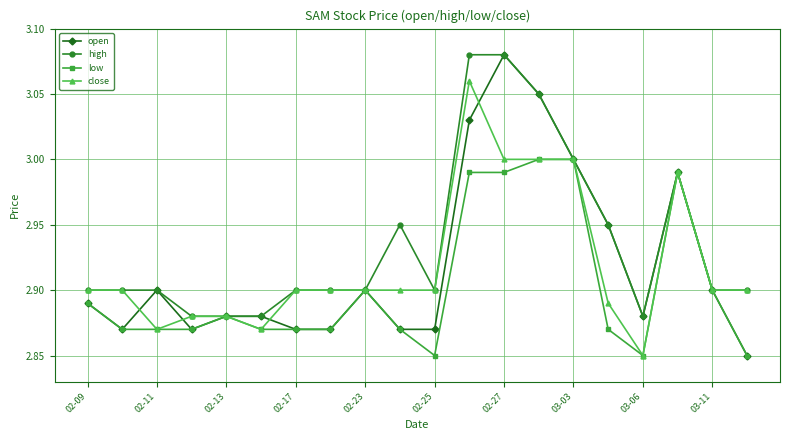

Which series has the largest total across all categories?

high